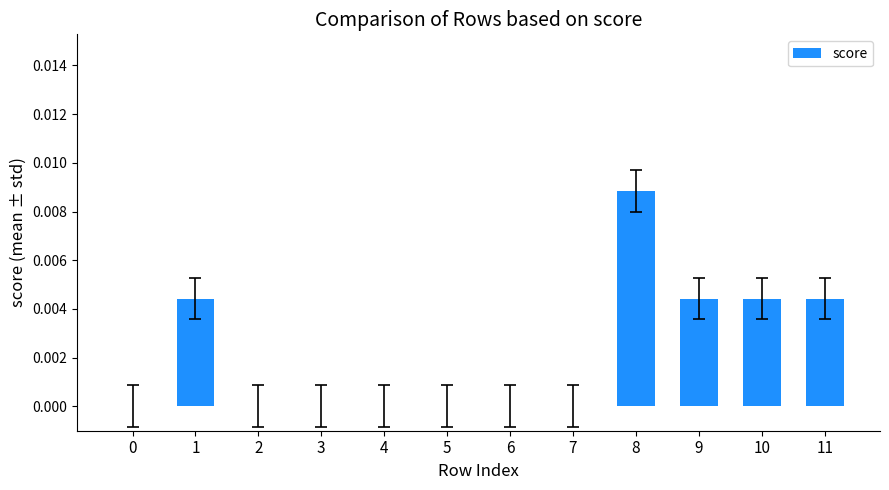

True or false: the data shows 0.0 at 10.

True